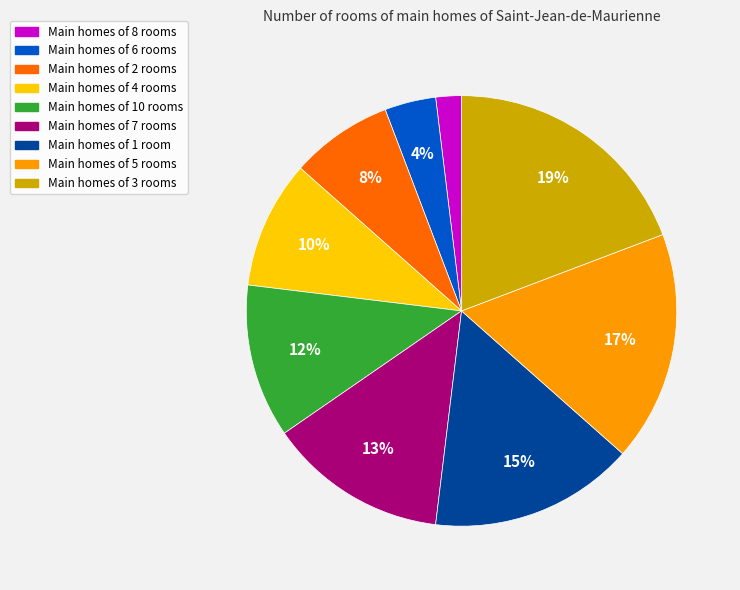

How many slices are in this pie chart?

9